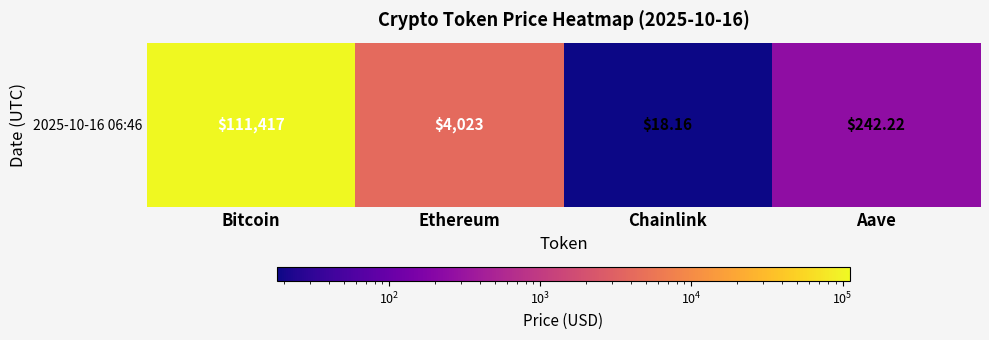

What is the difference between the values at Bitcoin and Aave?

111174.8